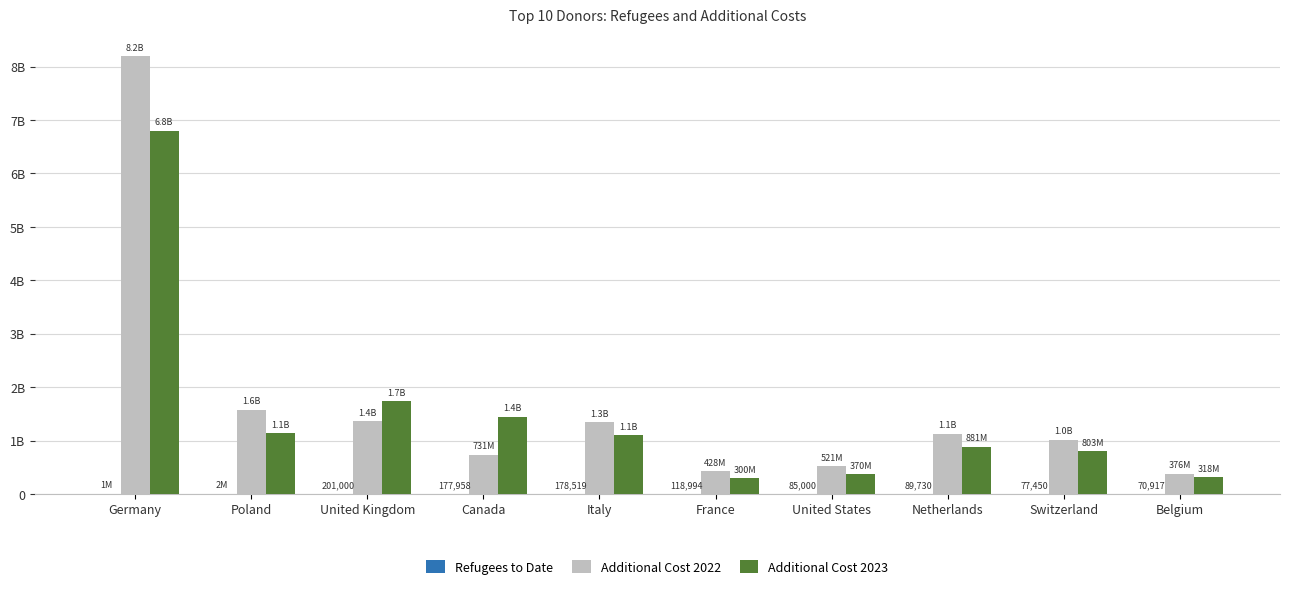

The Refugees to Date series shows 178519.0 at Italy. True or false?

True